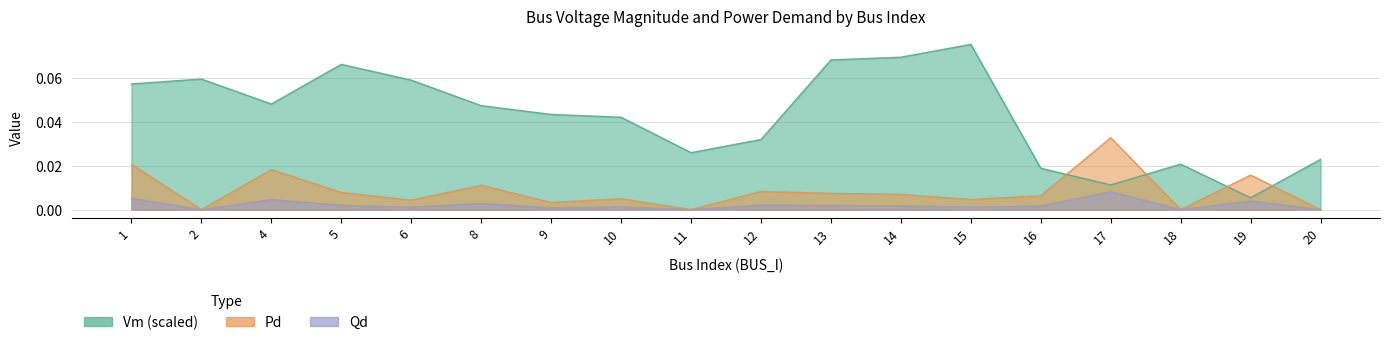

Does the chart display data point markers on the line(s)?

No